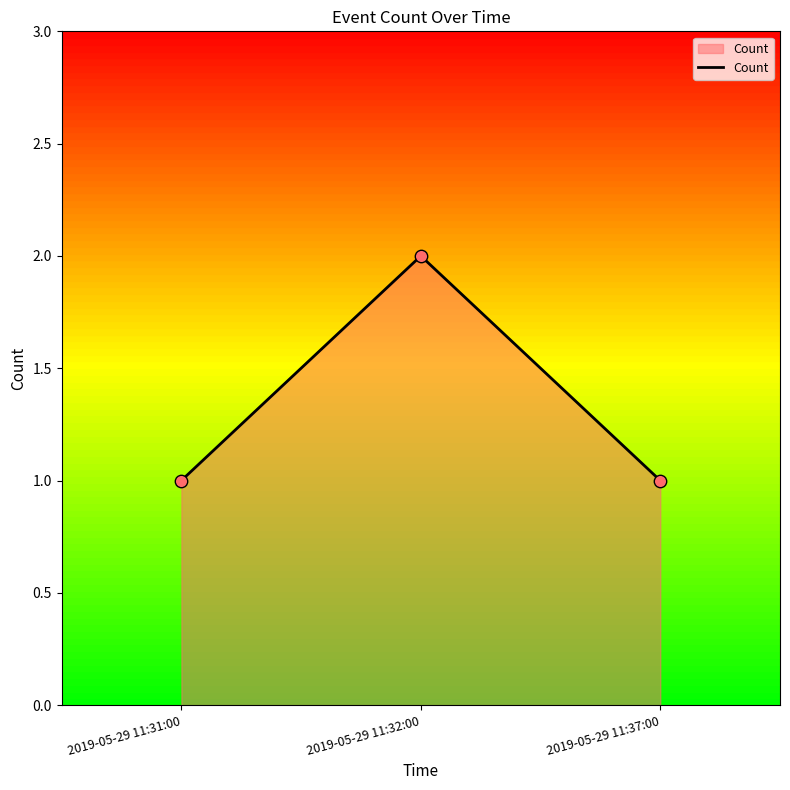

Between 2019-05-29 11:32:00 and 2019-05-29 11:31:00, which is larger?

2019-05-29 11:32:00